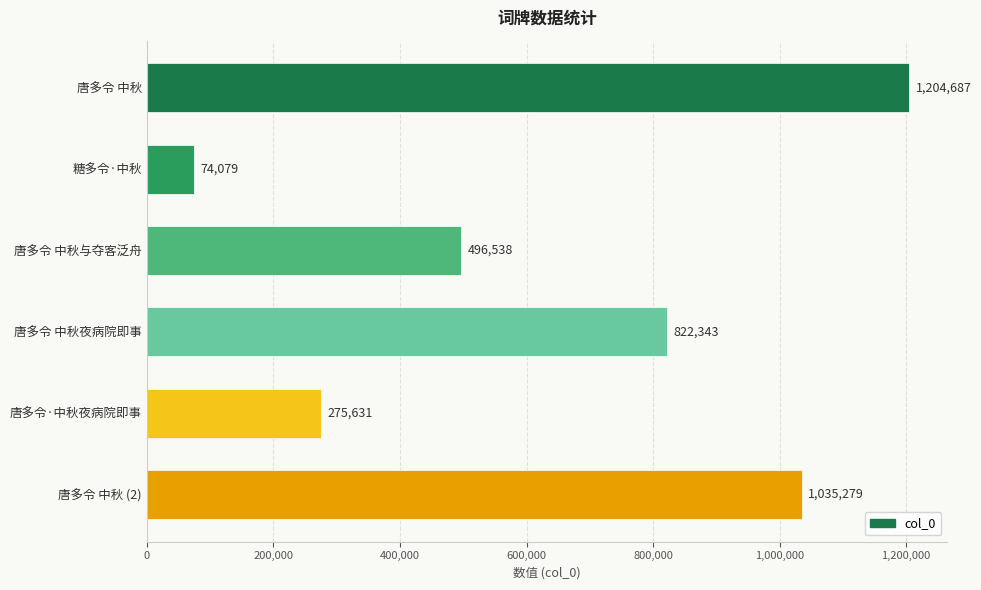

How many bars are there in total?

6